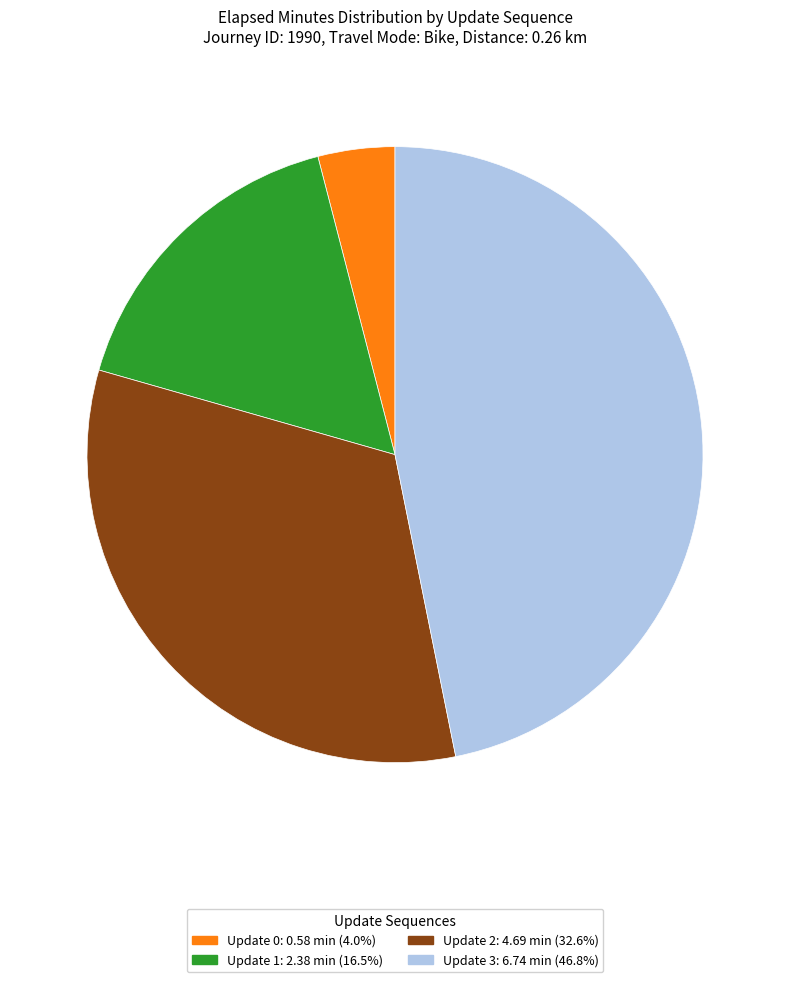

Does any single category account for the majority?

No